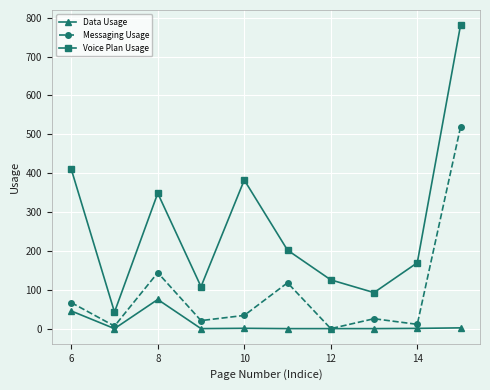

List the series in order of their peak value, lowest first.

Data Usage, Messaging Usage, Voice Plan Usage